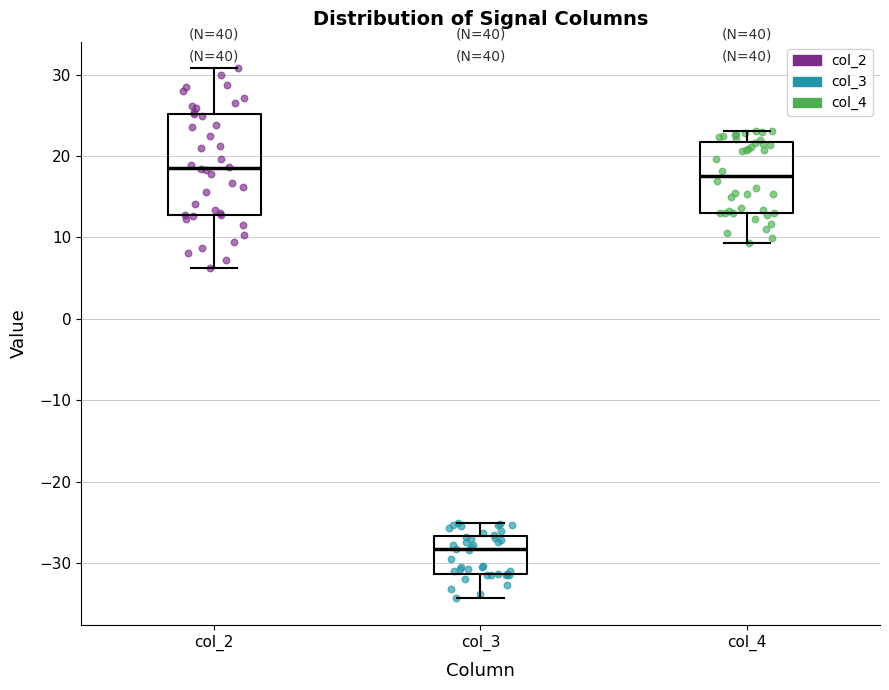

Which box has the lowest median line?

col_3